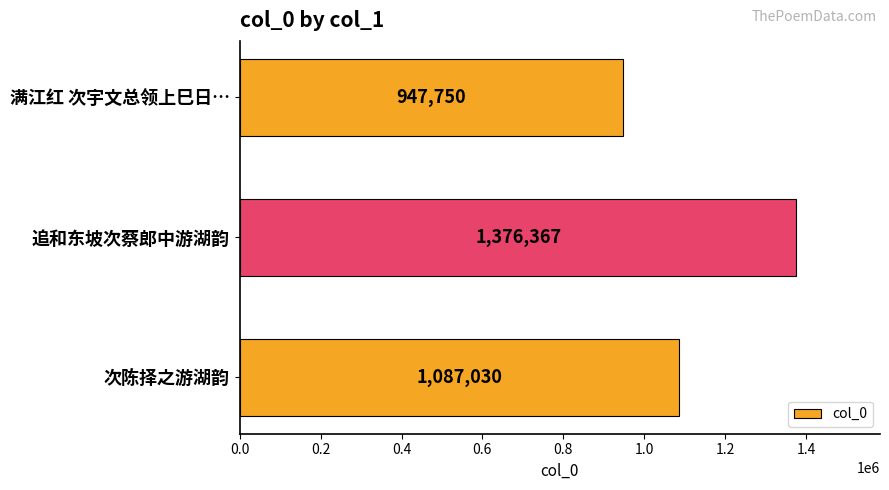

List the labels in order of value, smallest first.

满江红 次宇文总领上巳日…, 次陈择之游湖韵, 追和东坡次蔡郎中游湖韵